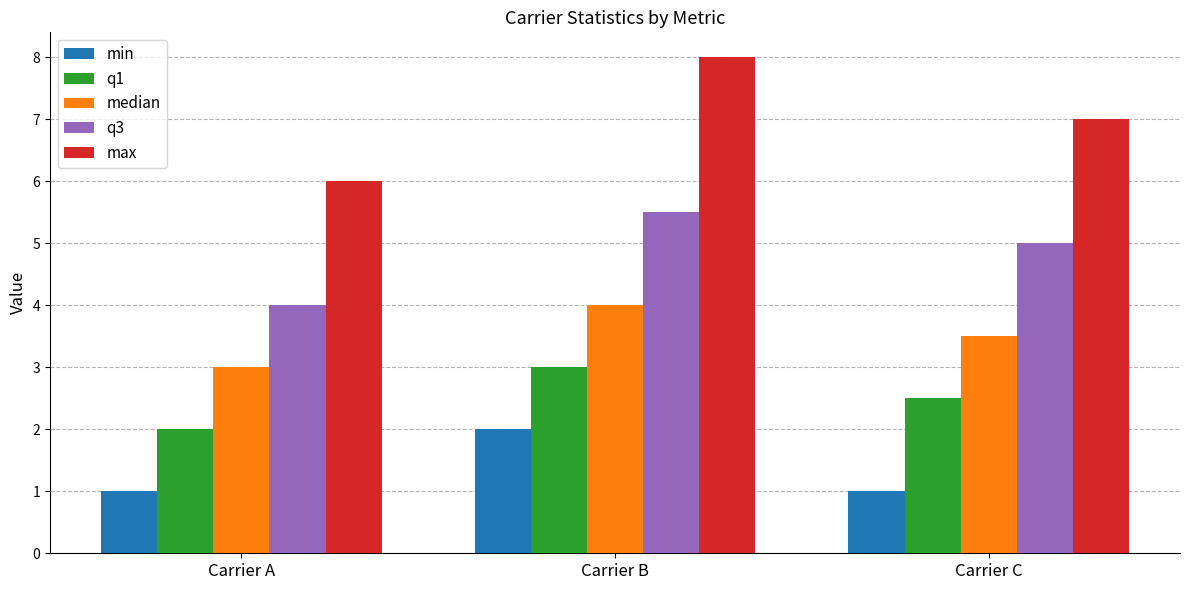

Rank the series by their maximum value, from highest to lowest.

max, q3, median, q1, min